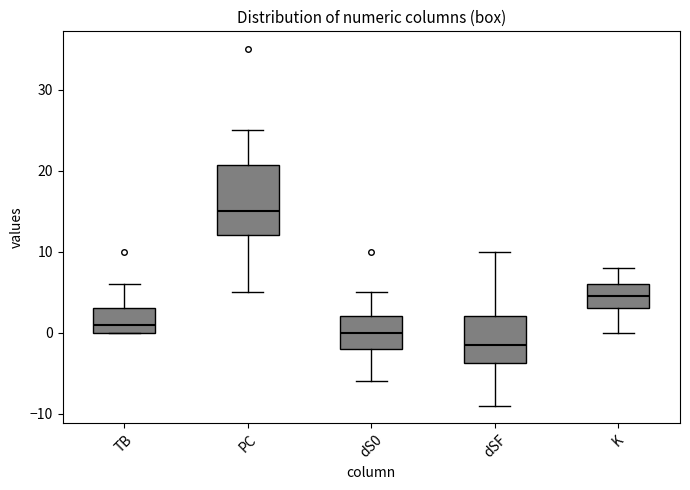

Which box has the lowest median line?

dSF